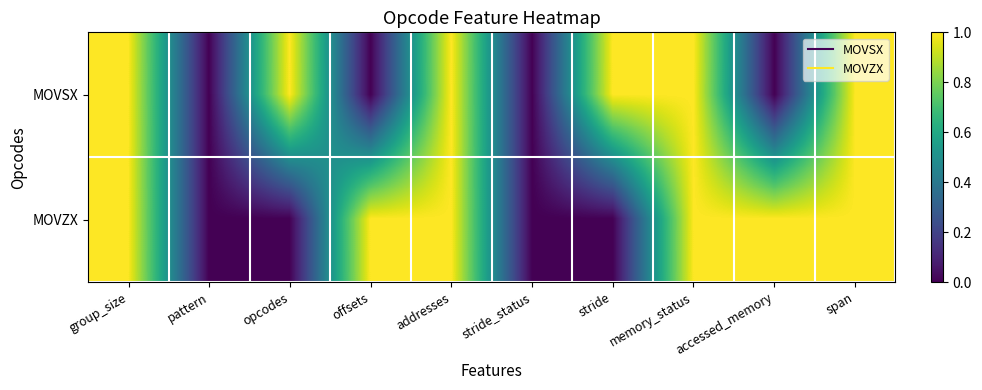

Count the number of categories in the chart.

10